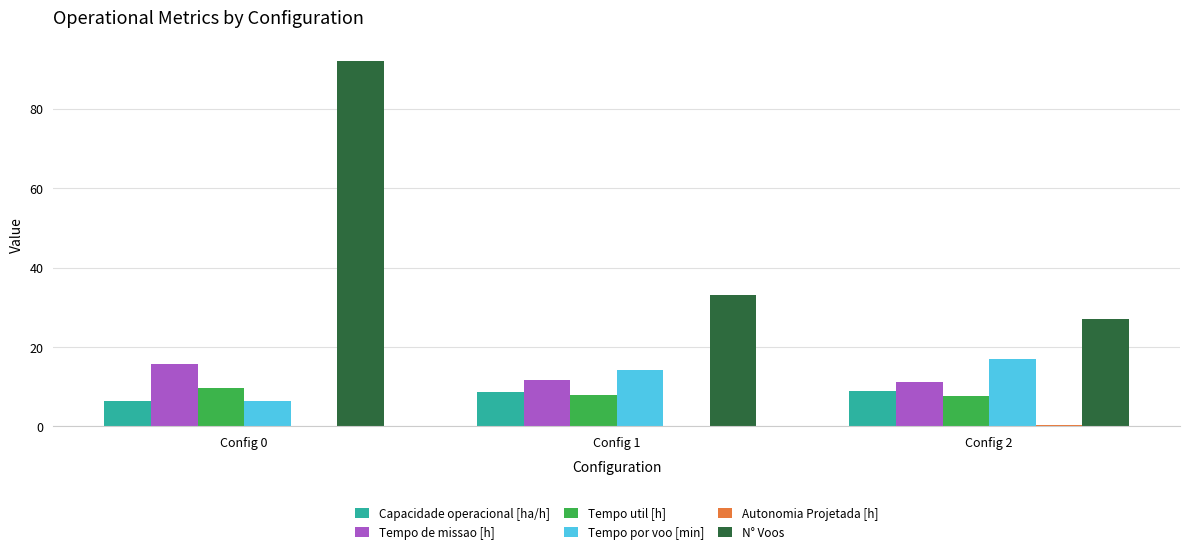

Which series has the largest total across all categories?

N° Voos